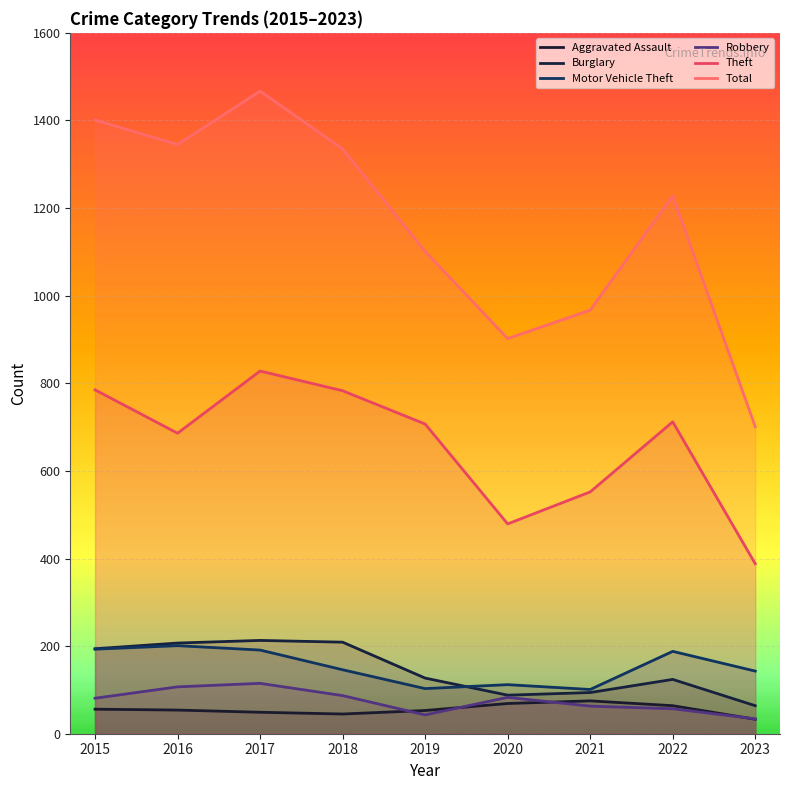

Which series changed the most between 2019 and 2021?

Theft